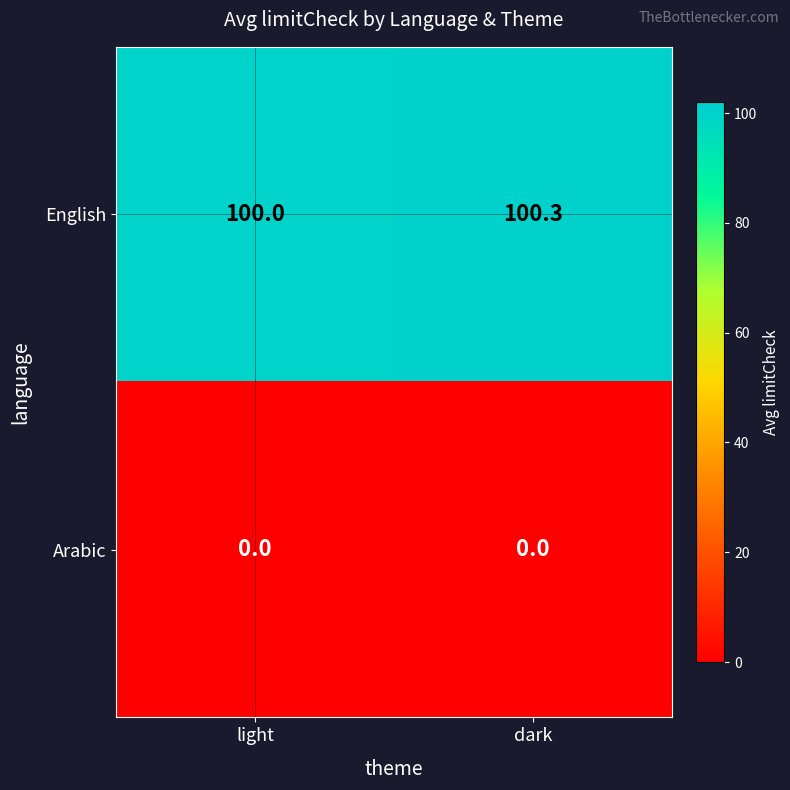

Which series has the widest spread of values?

English